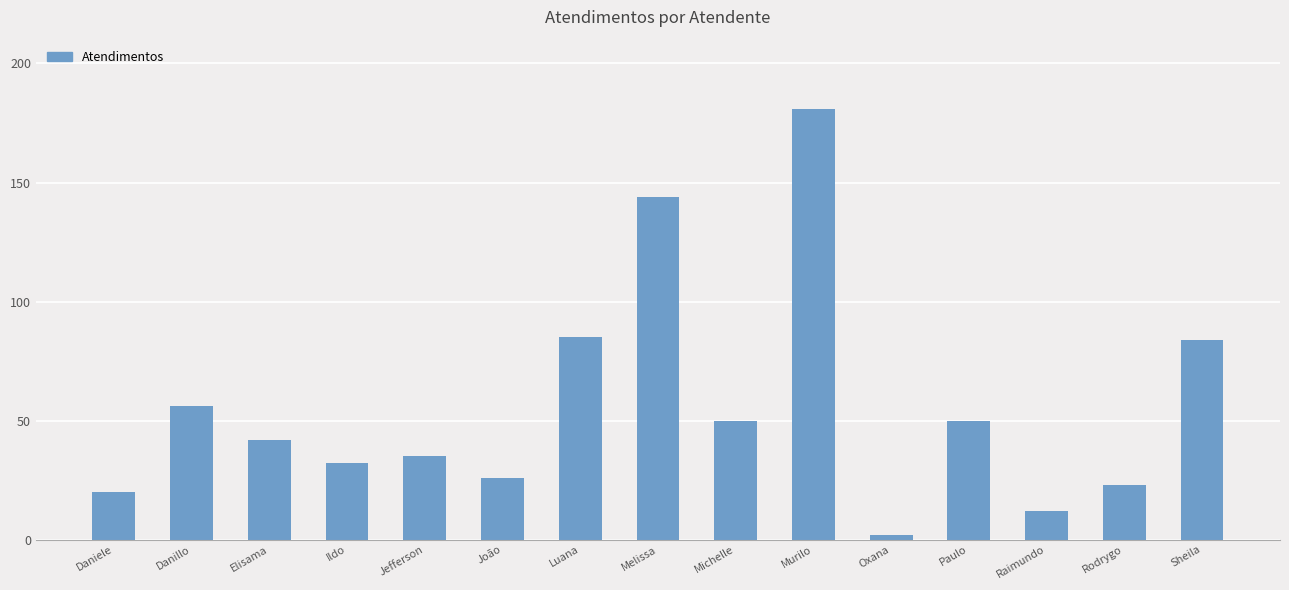

What is the change in value from Daniele to Raimundo?

-8